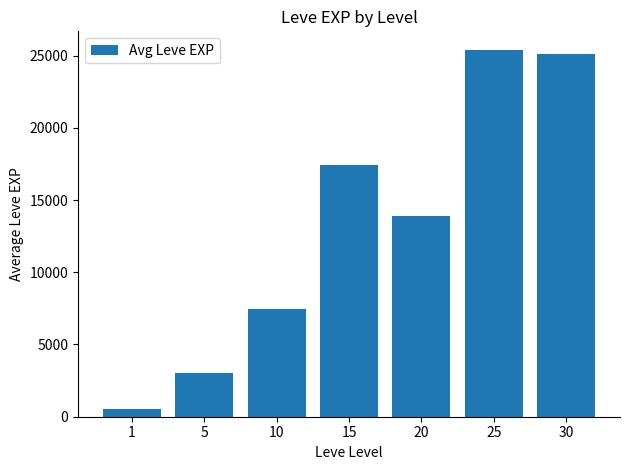

What value does the data have at 15?

17445.0